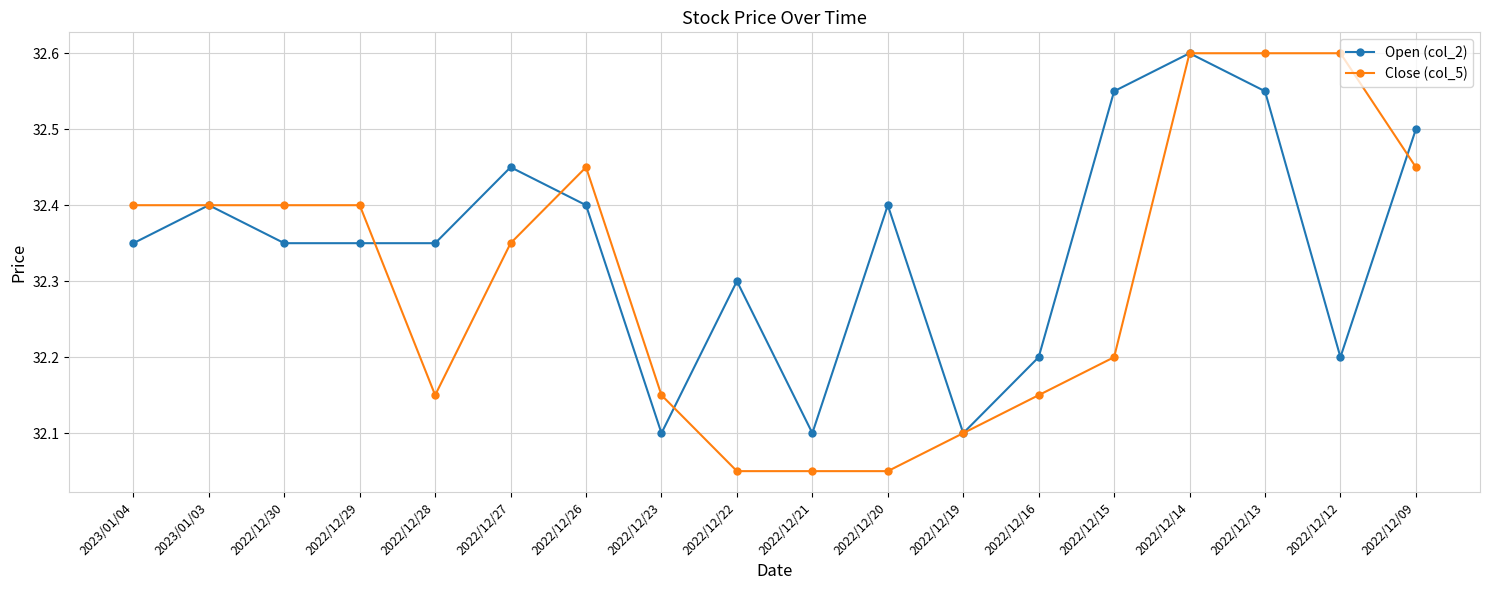

What position from the left is 2022/12/19?

12